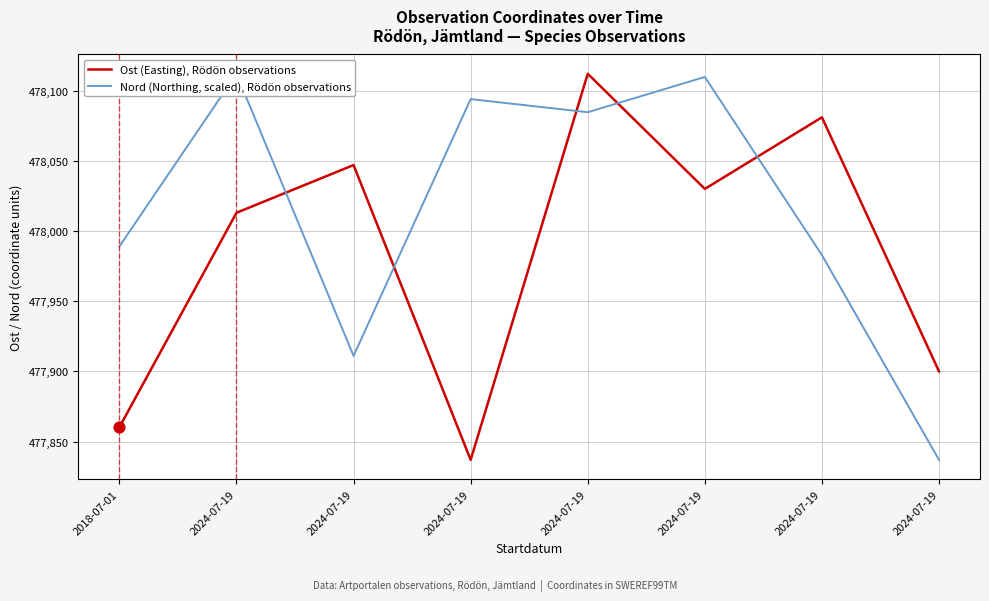

Which series has the largest total across all categories?

Nord (Northing, scaled), Rödön observations